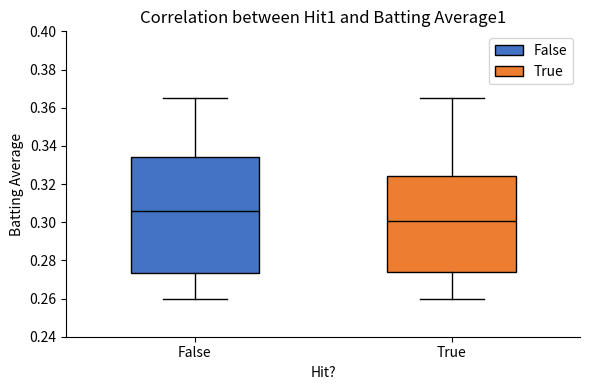

Where does the median line of the box for False sit on the y-axis? The values are not printed on the chart, so give them approximately, as read against the axis.

0.306